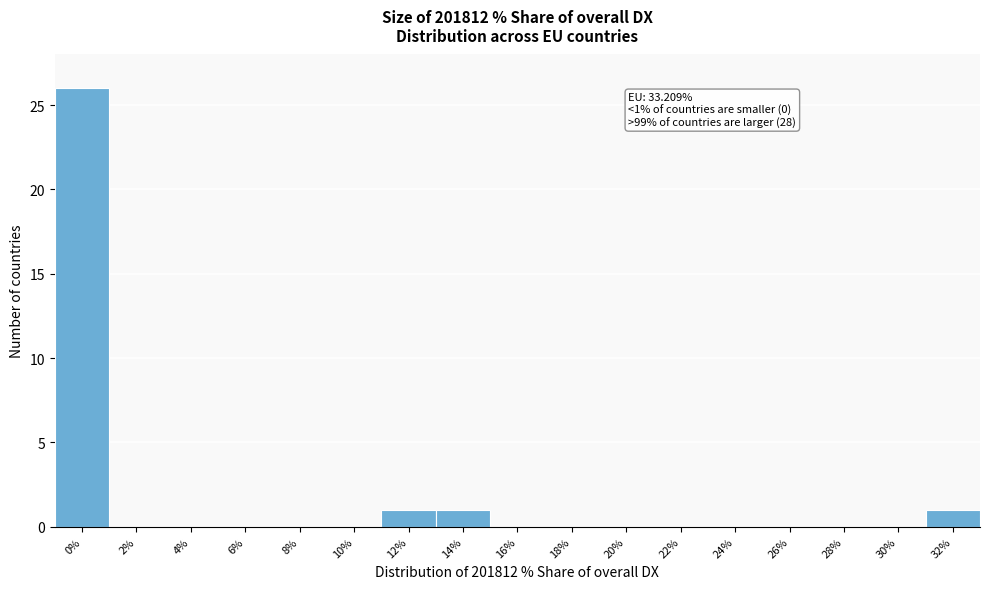

Reading left to right, list all the values displayed in this chart.

0%=26	2%=0	4%=0	6%=0	8%=0	10%=0	12%=1	14%=1	16%=0	18%=0	20%=0	22%=0	24%=0	26%=0	28%=0	30%=0	32%=1